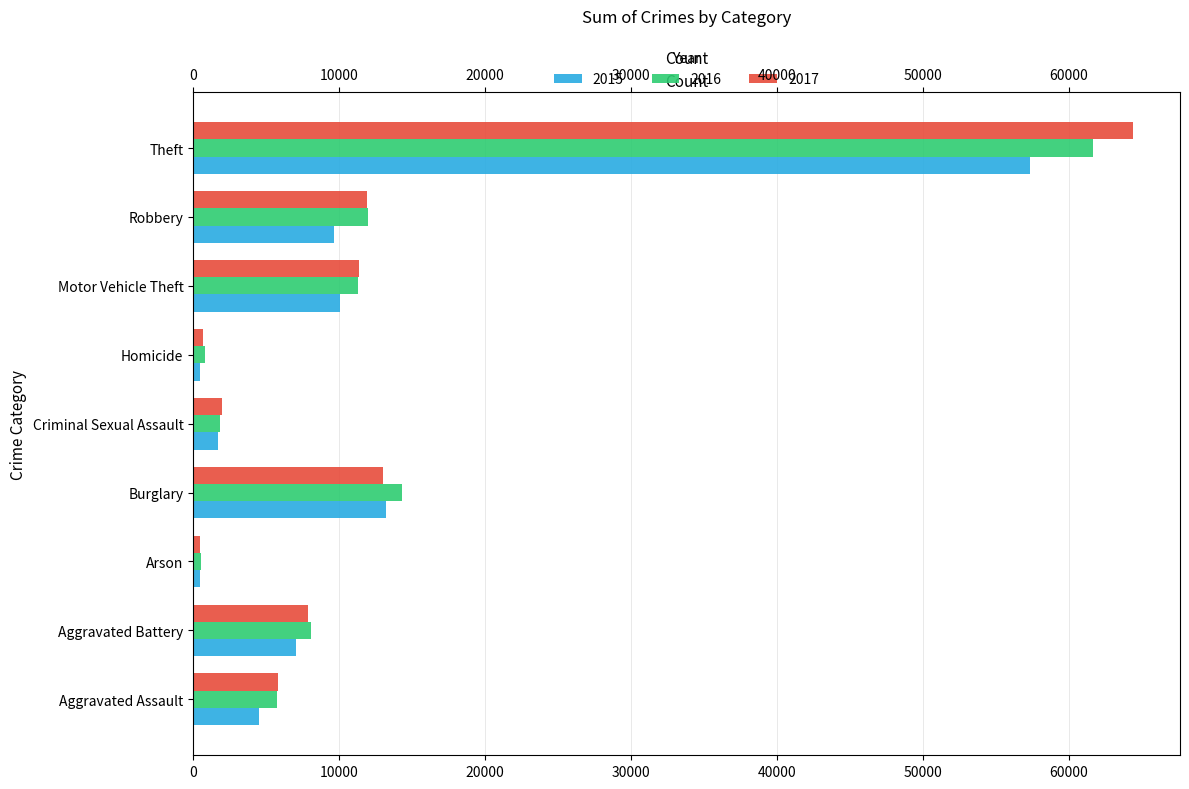

Between Motor Vehicle Theft and Aggravated Assault, which is larger?

Motor Vehicle Theft